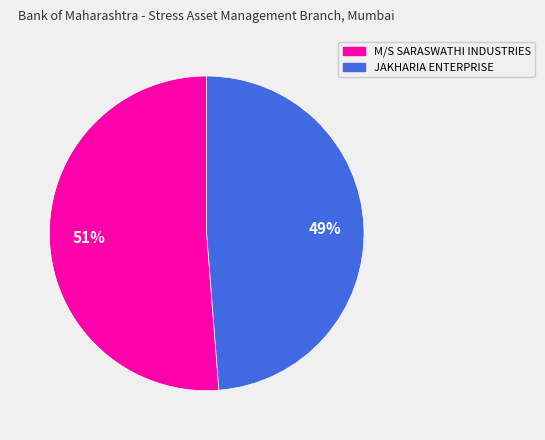

Which slice is the smallest?

JAKHARIA ENTERPRISE